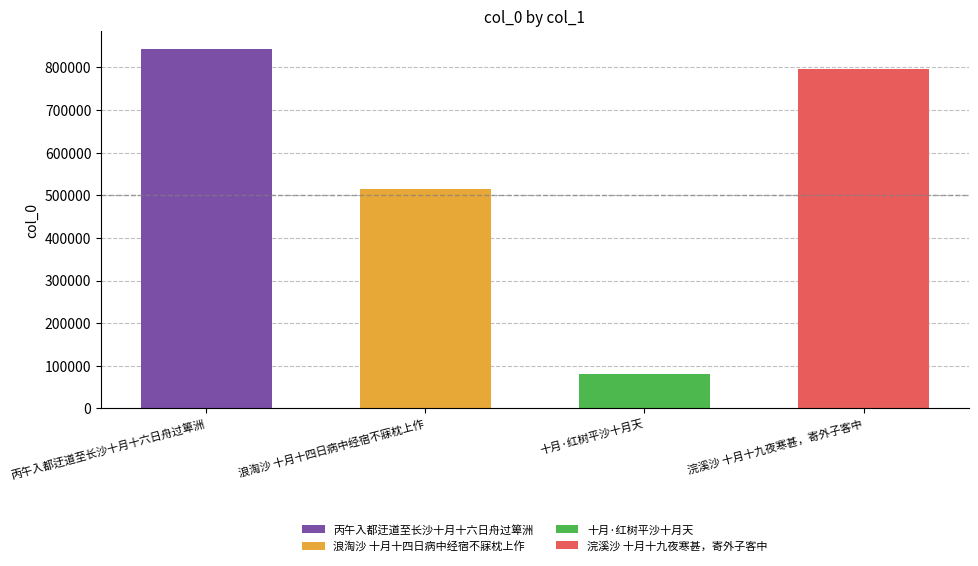

What is the value of the 4th bar from the left?

795940